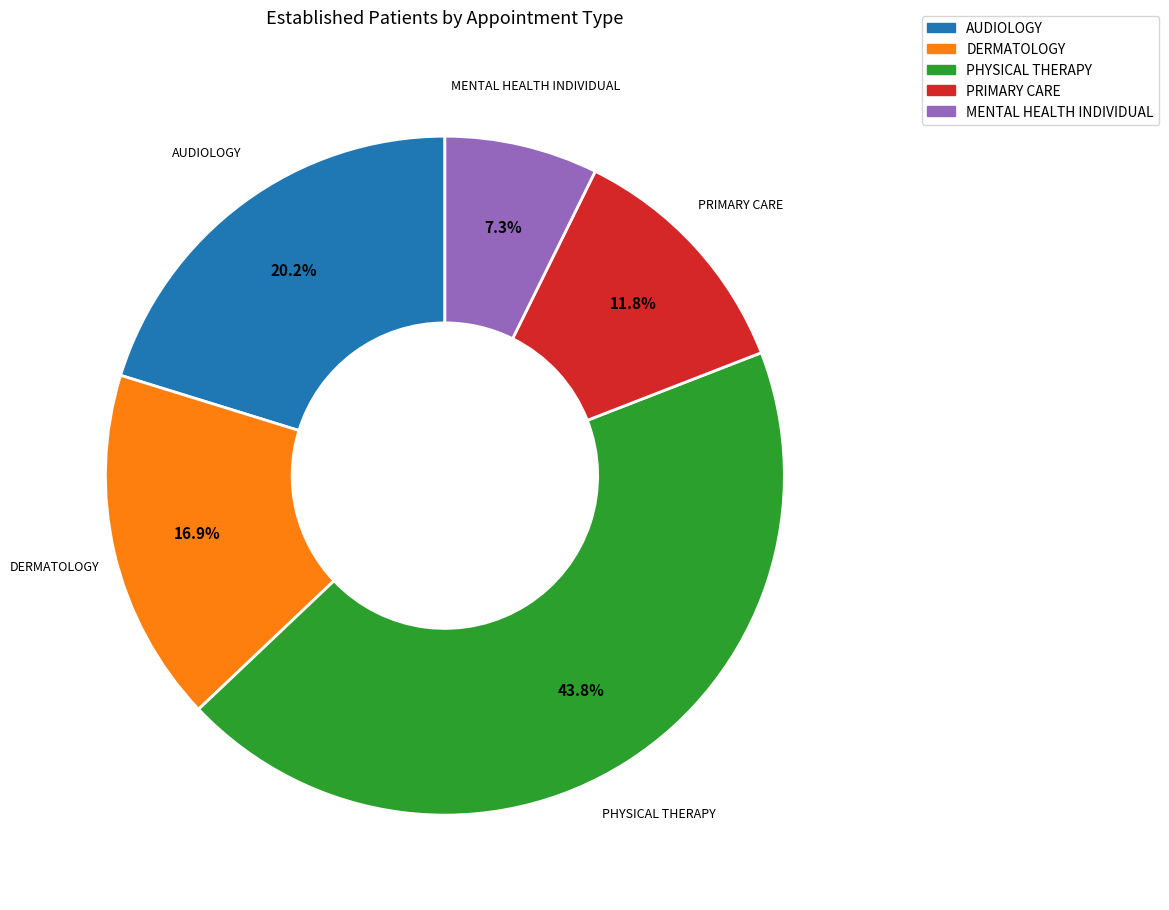

The PRIMARY CARE slice represents 12% of the pie. True or false?

True